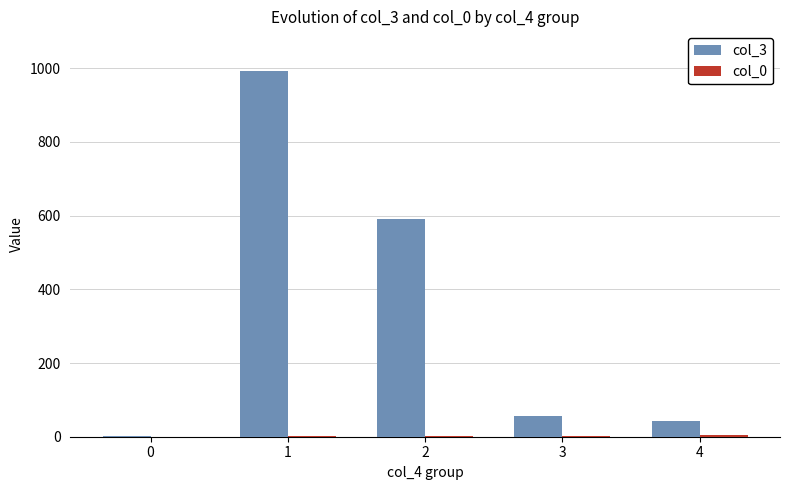

Which series has the largest total across all categories?

col_3